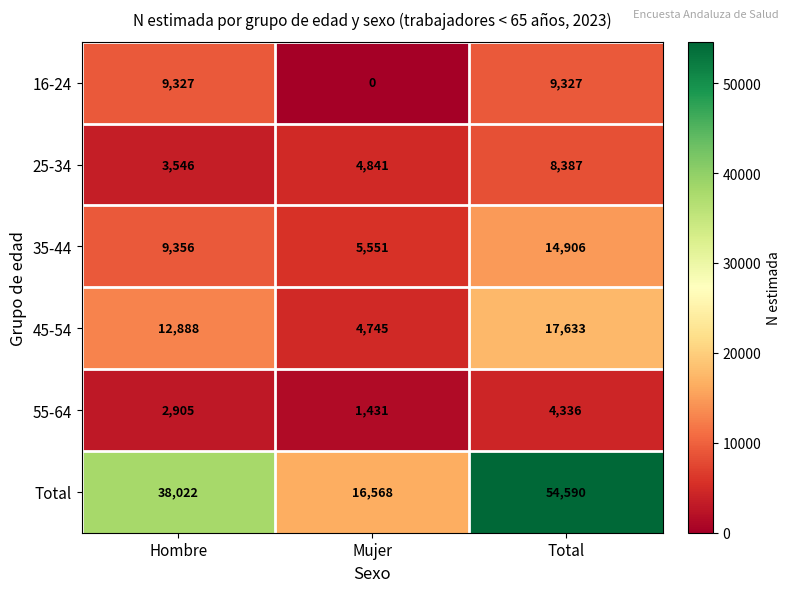

Where is 35-44 nearest to the value 10228?

Hombre